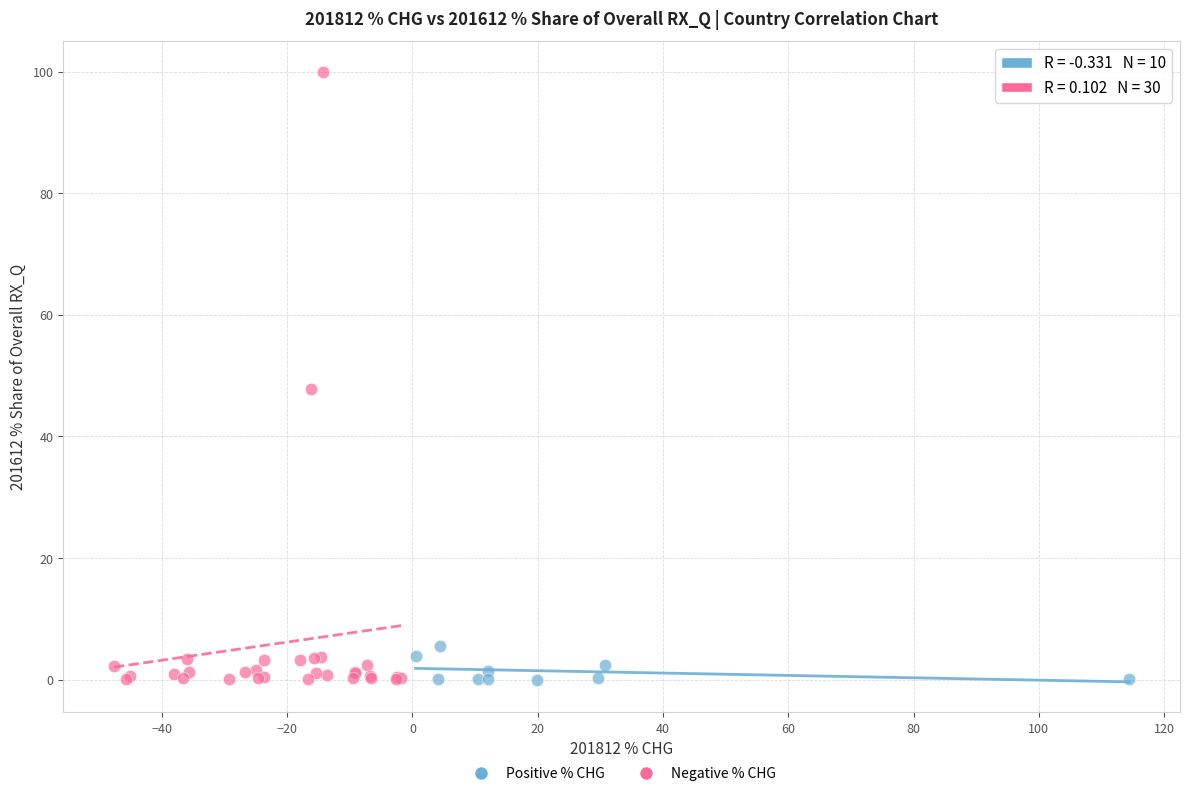

Which series has the largest Y range (max minus min)?

Negative % CHG